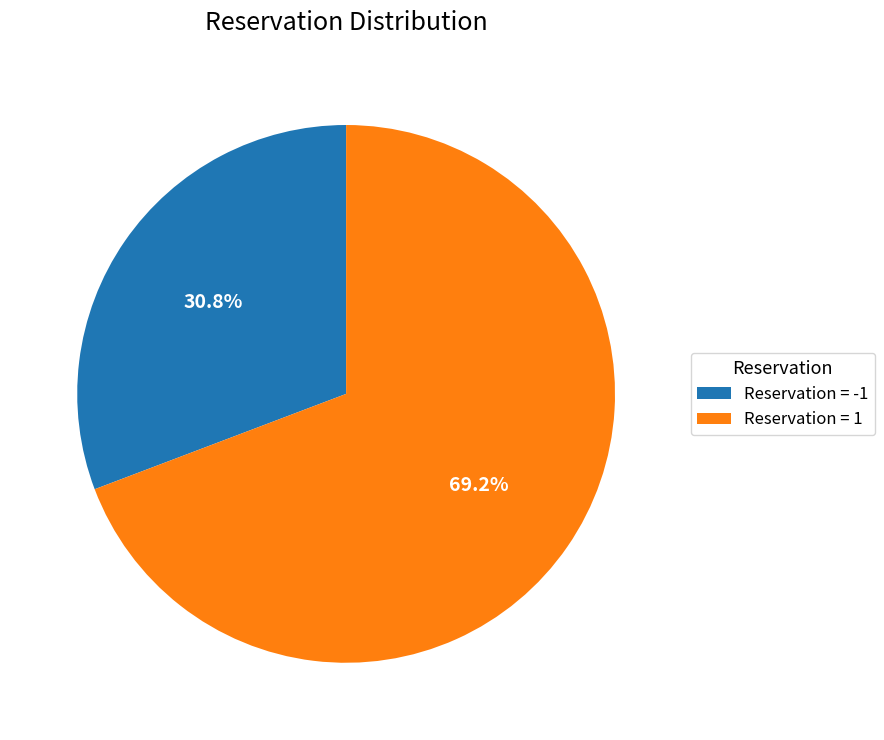

Is there a majority slice in this chart?

Yes